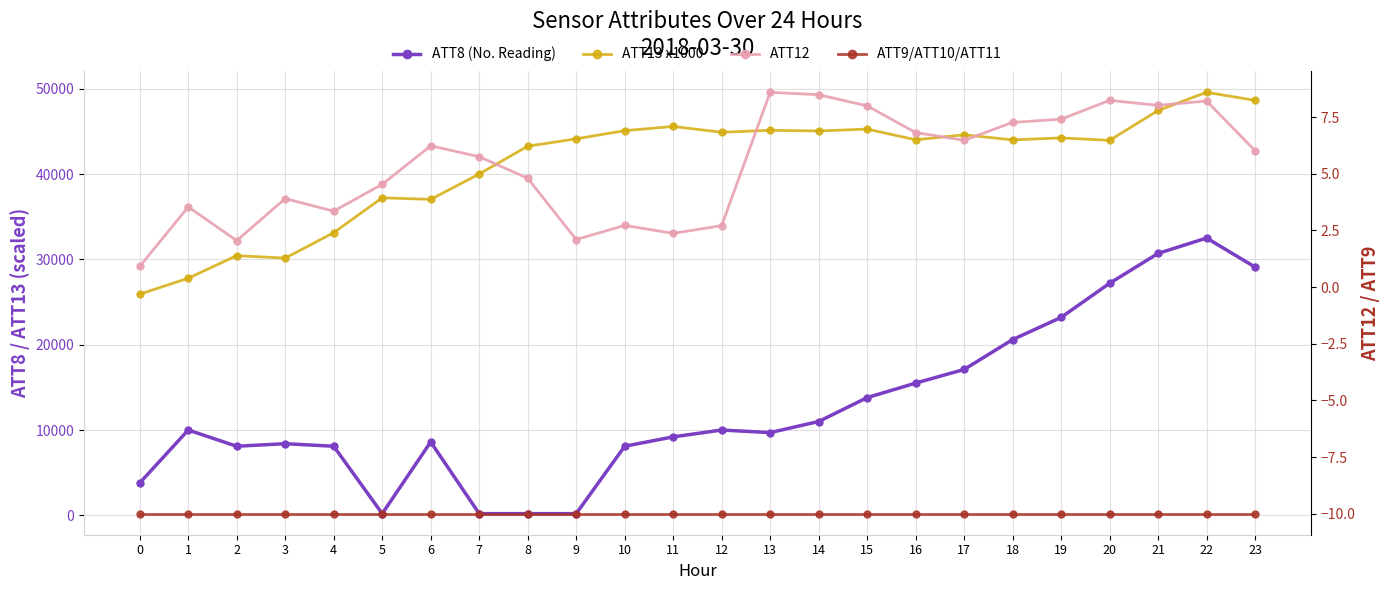

True or false: ATT13 (x1000) and ATT9 intersect in this chart.

False